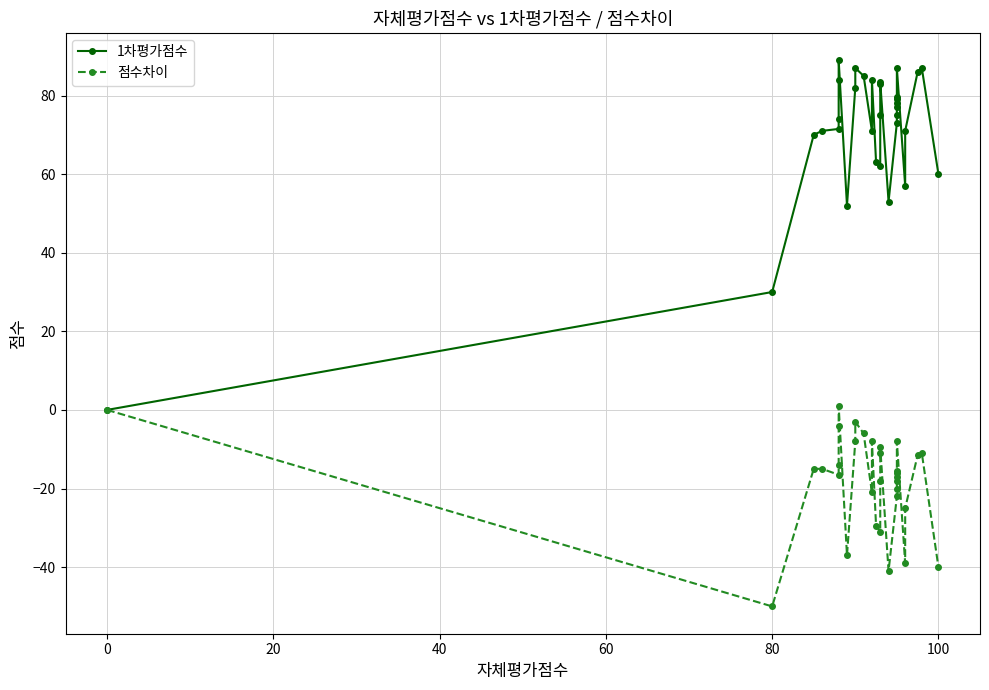

What is the average value of the 점수차이 series?

-18.1